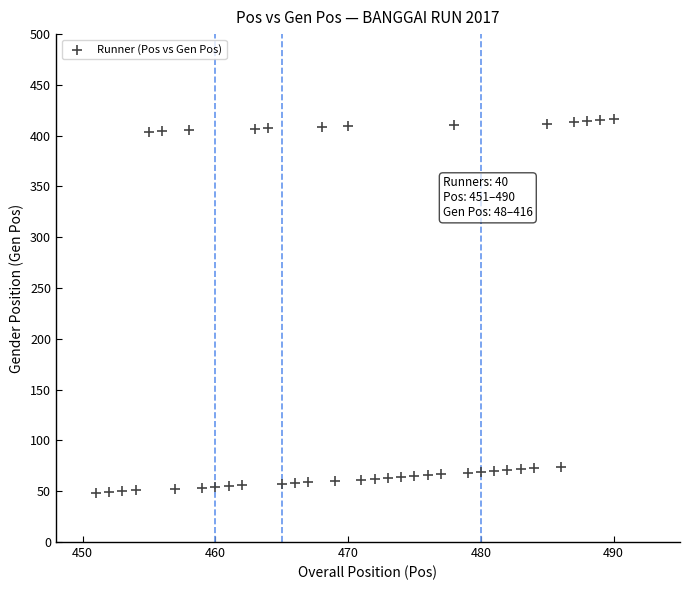

What is the range of Y values (max minus min)?

368